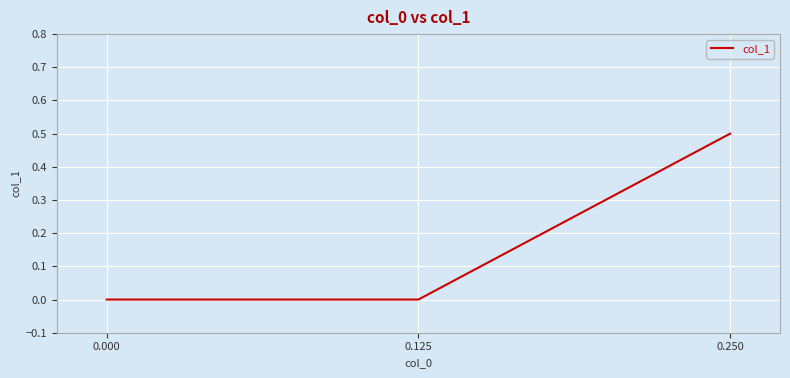

Reading left to right, list all the values displayed in this chart.

0.250=0.5	0.125=0.0	0.000=0.0